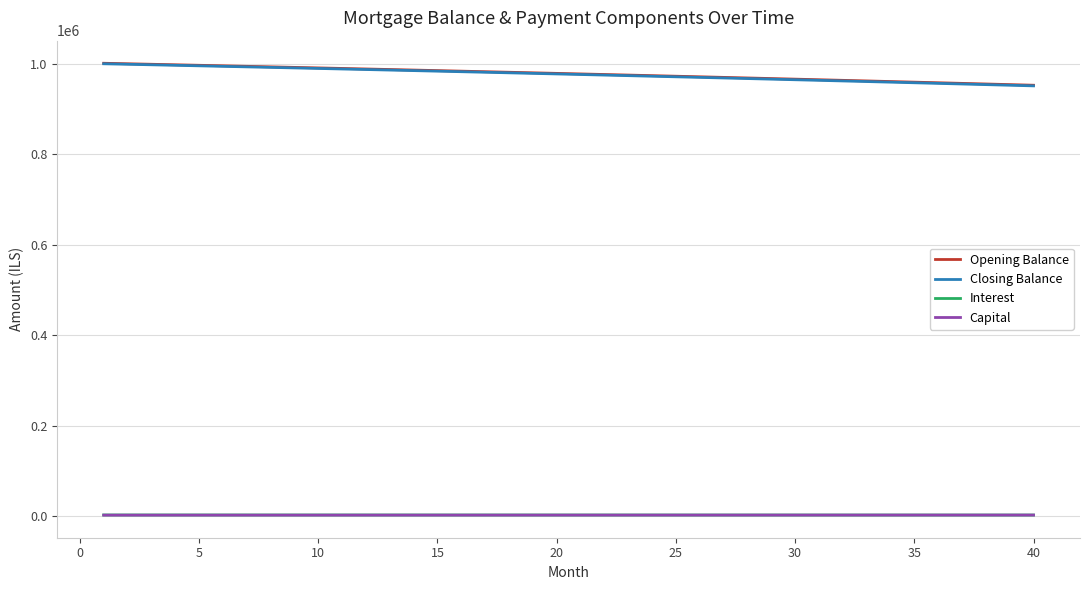

What is the highest value of the Closing Balance series?

1000549.1